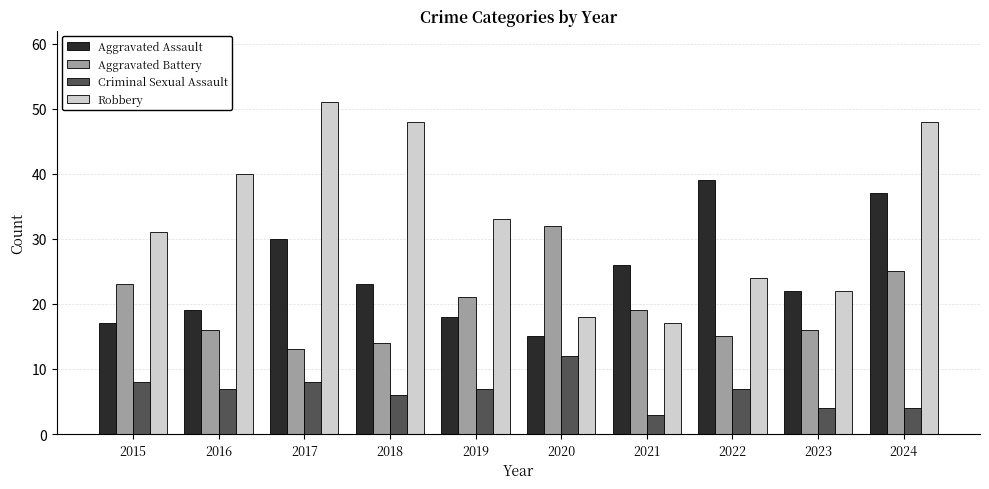

Which series has the widest spread of values?

Robbery